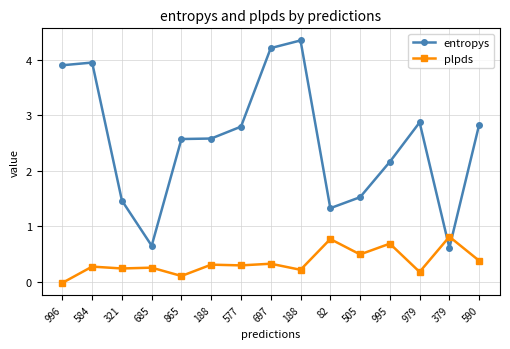

How many categories are shown in the chart?

15